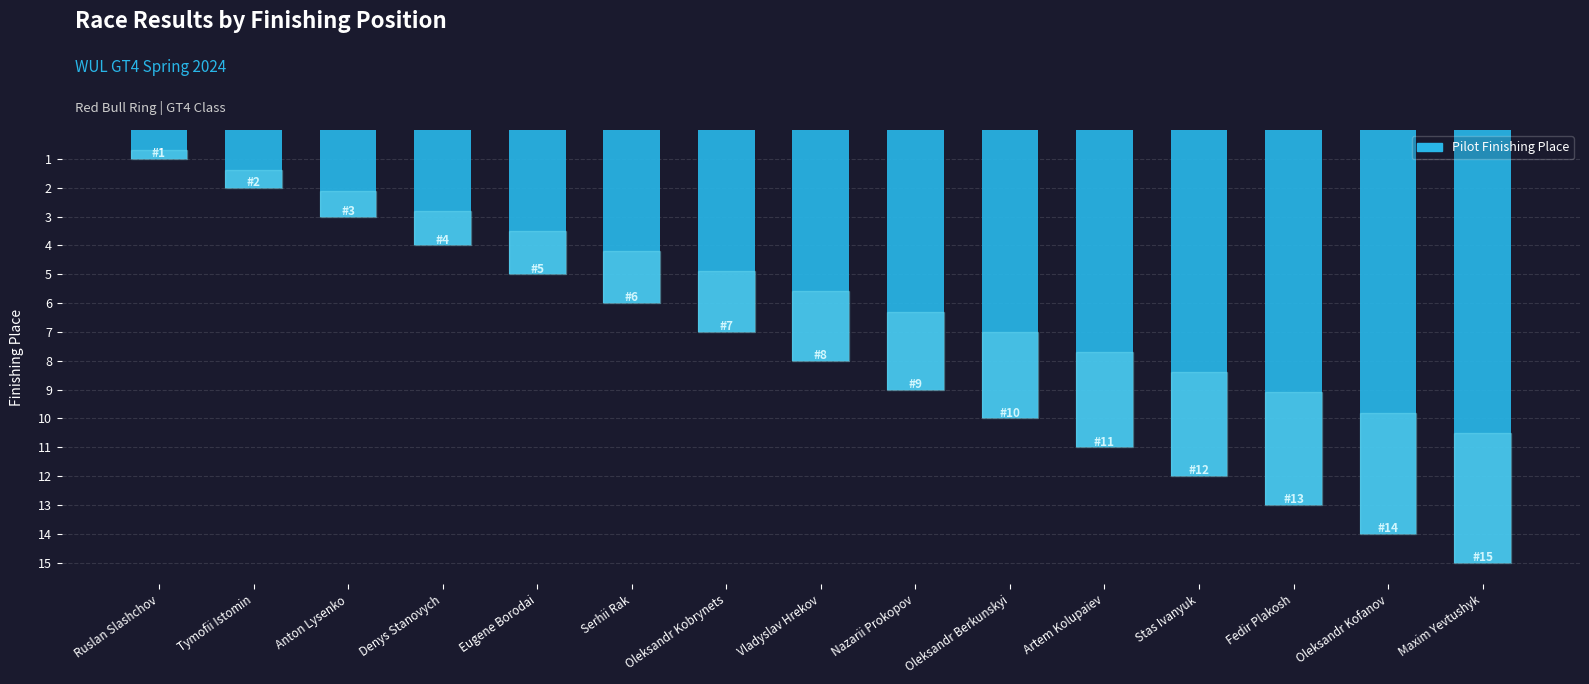

What is the difference between the maximum and second lowest values?

13